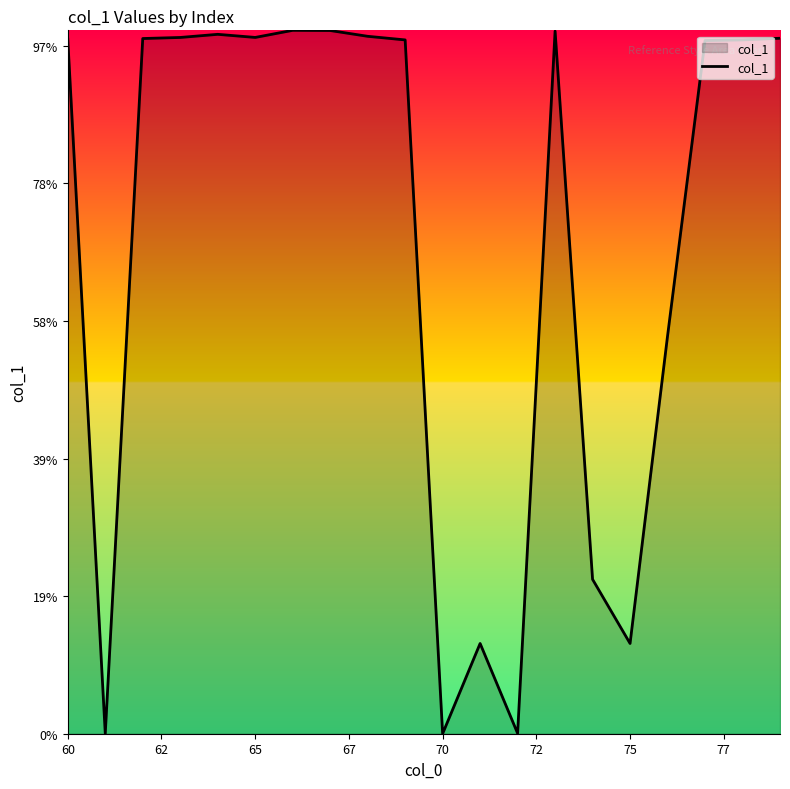

Is this an area chart (filled region under the line)?

Yes